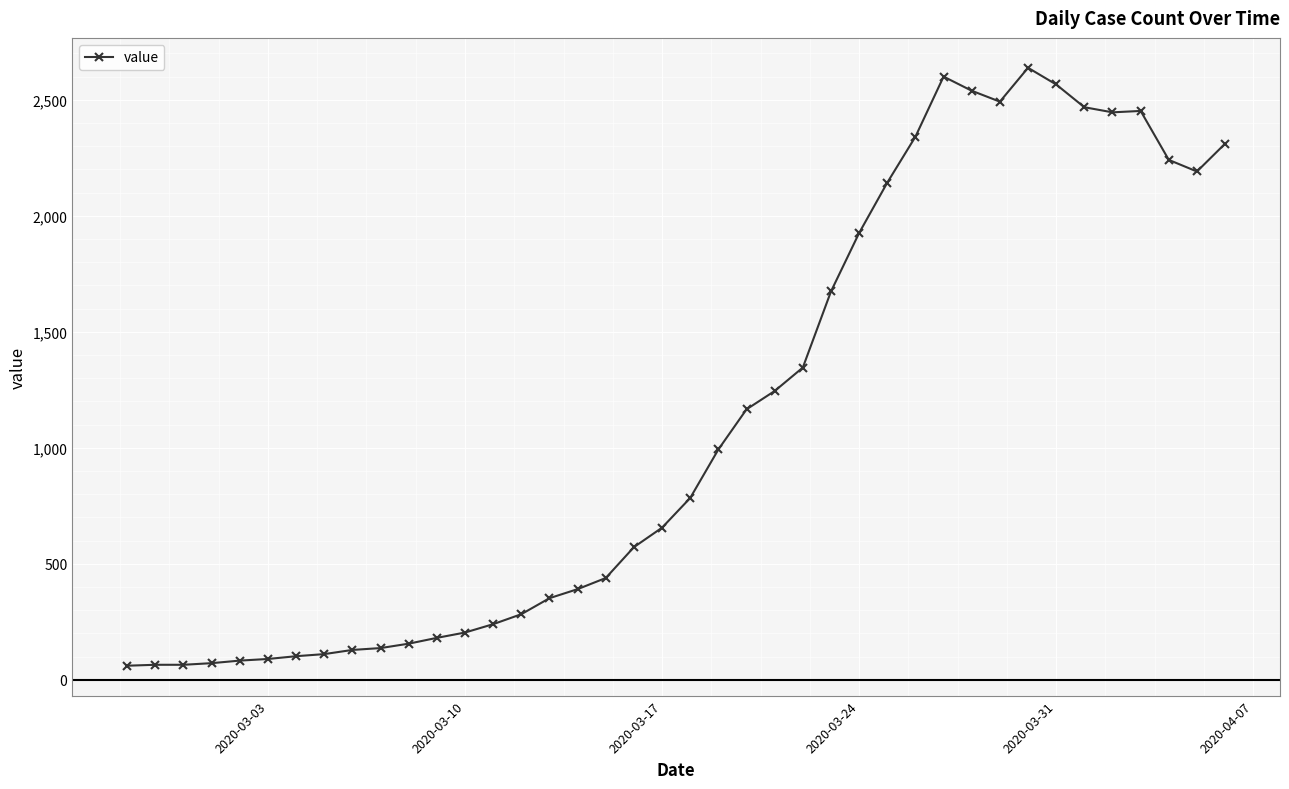

What is the difference between the maximum and minimum values?

2577